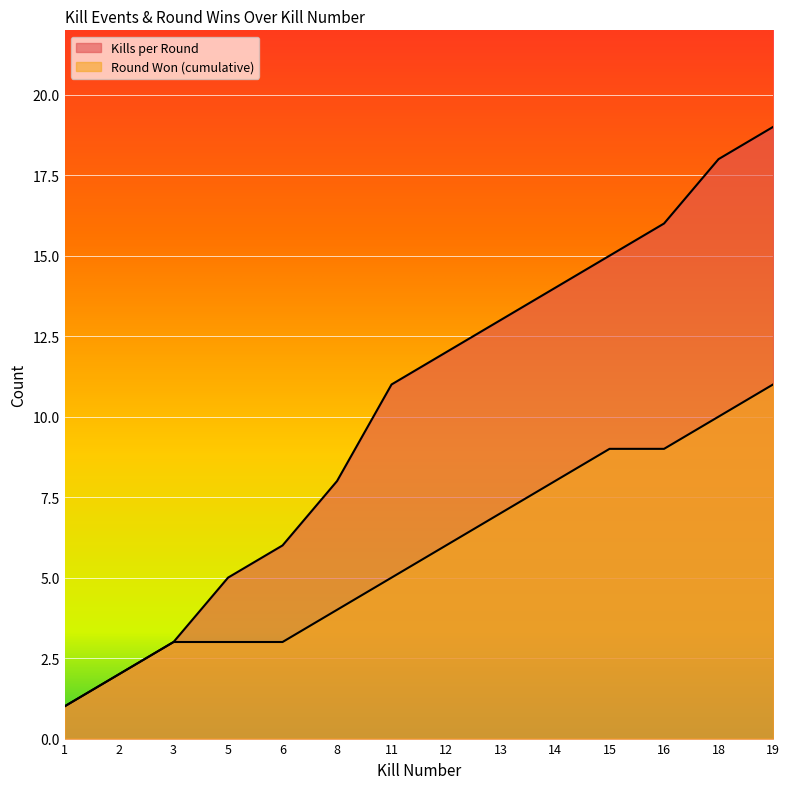

True or false: Kills per Round and Round Won (cumulative) cross at least once.

False